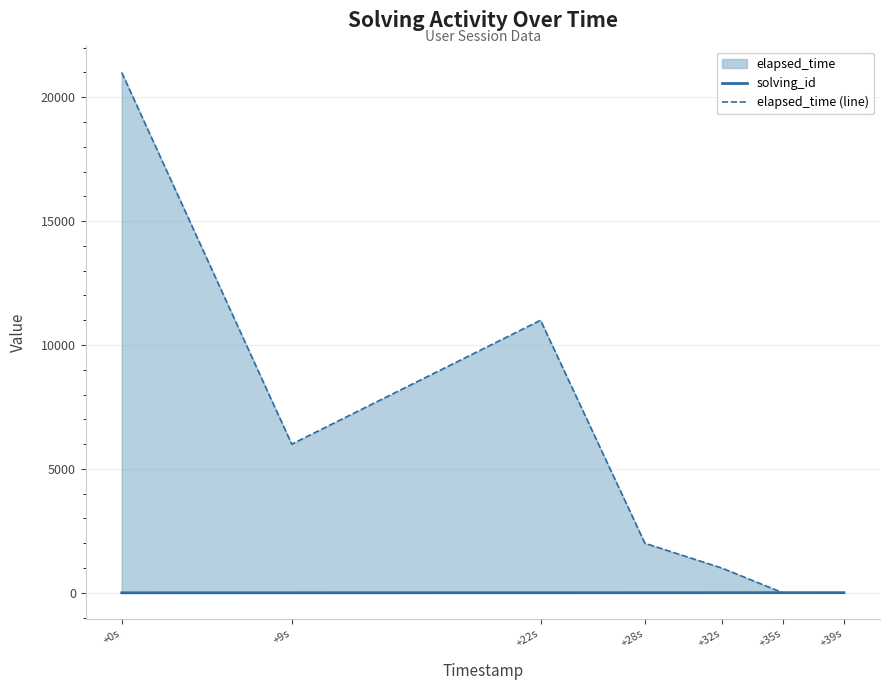

What is the approximate value of solving_id at +35s?

6